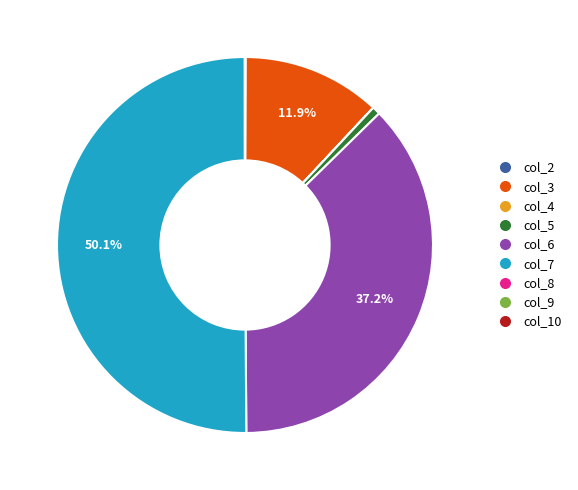

Which slice represents more than half of the pie?

col_7